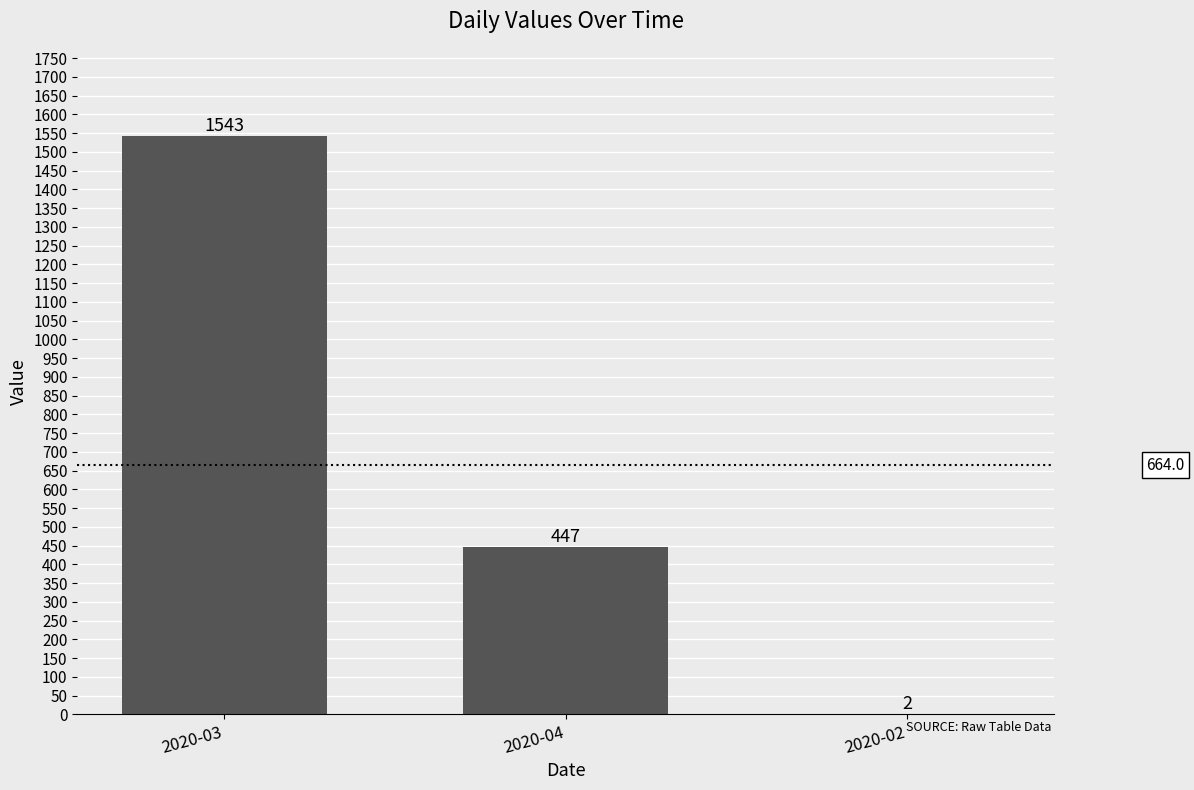

The value at 2020-04 is 447. True or false?

True